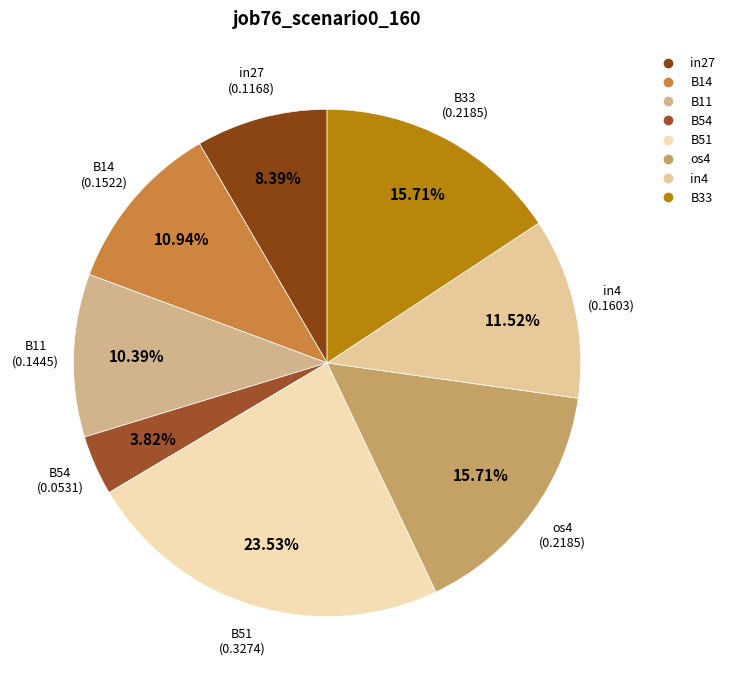

To the nearest percent, what is the average slice percentage?

12%